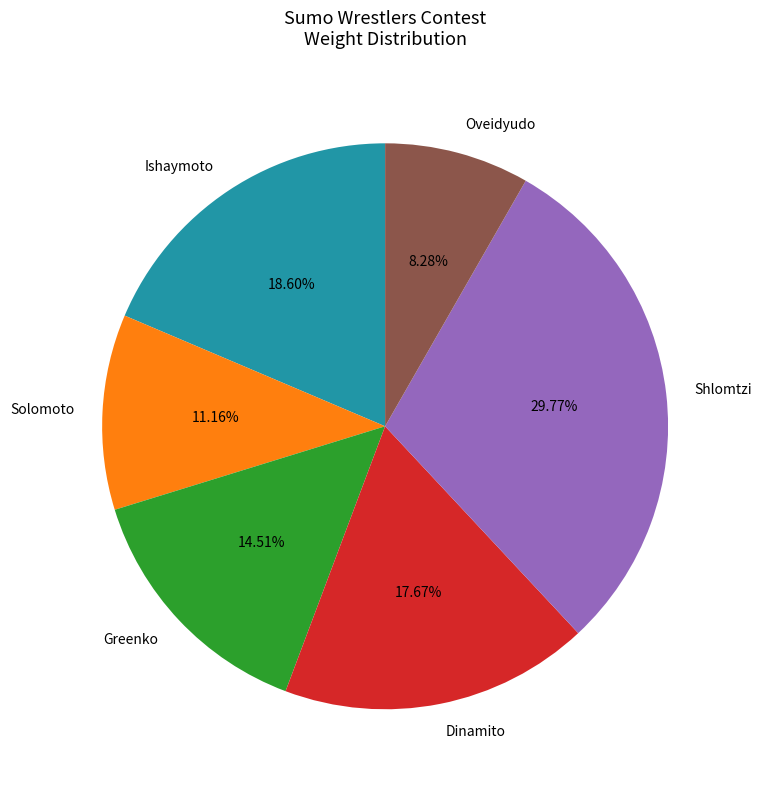

To the nearest percent, what is the difference between the Solomoto and Shlomtzi slice percentages?

19%